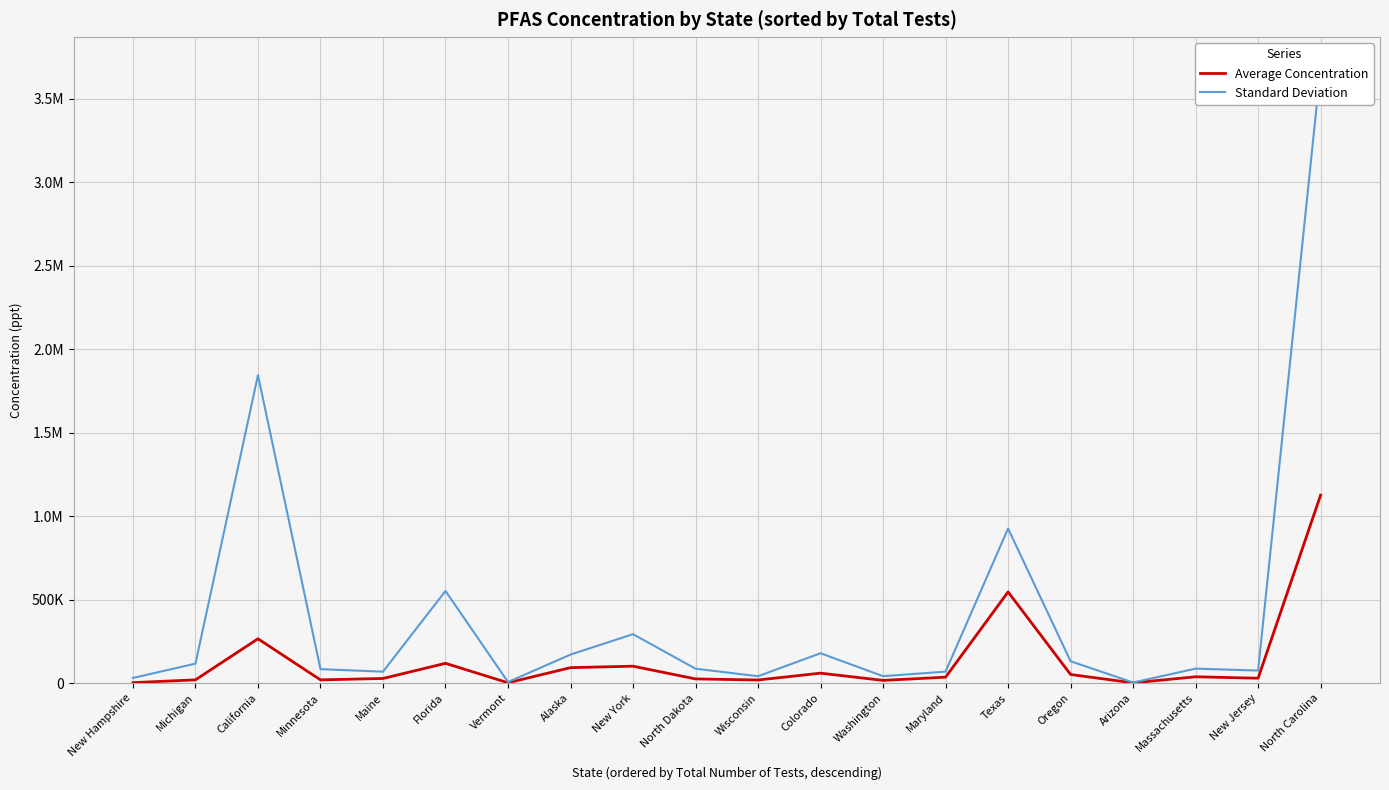

What is the smallest value displayed?

1477.8